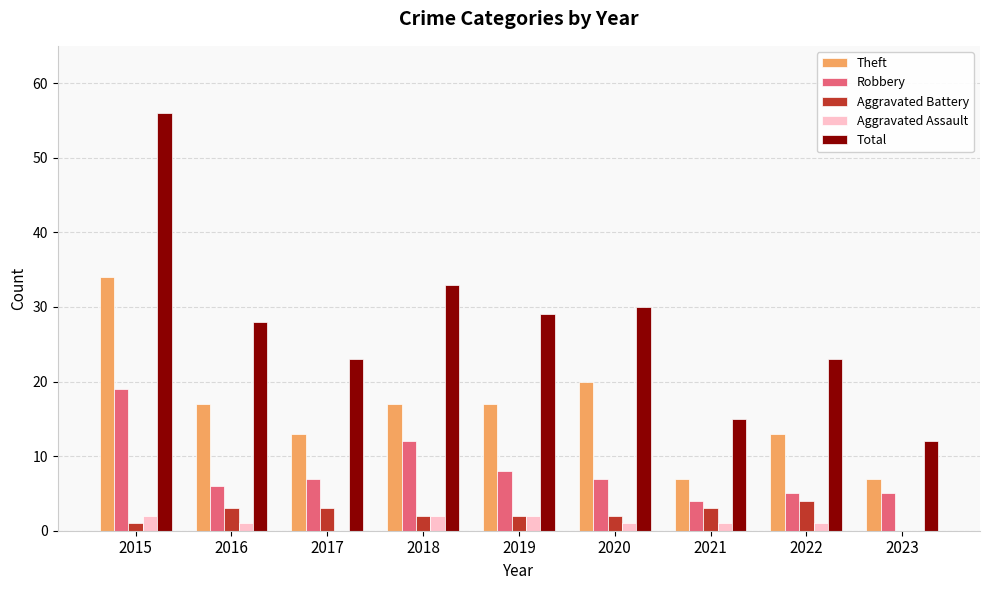

At which label does Aggravated Assault first exceed 1?

2015